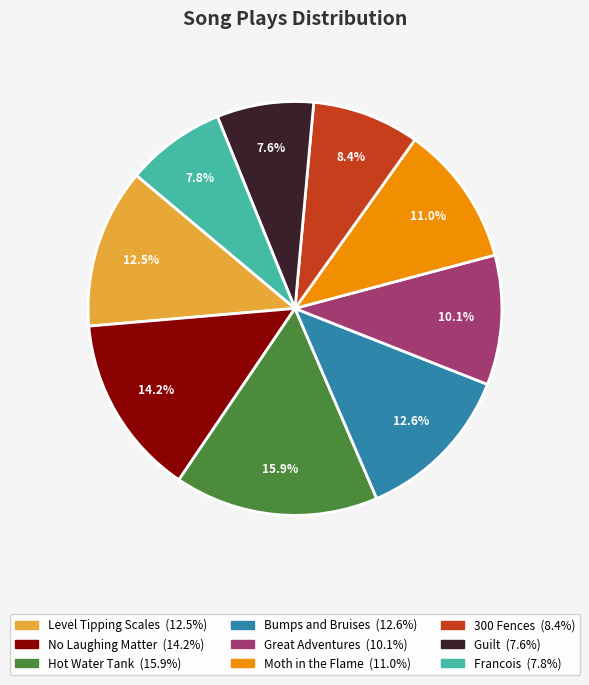

The No Laughing Matter slice represents 14% of the pie. True or false?

True